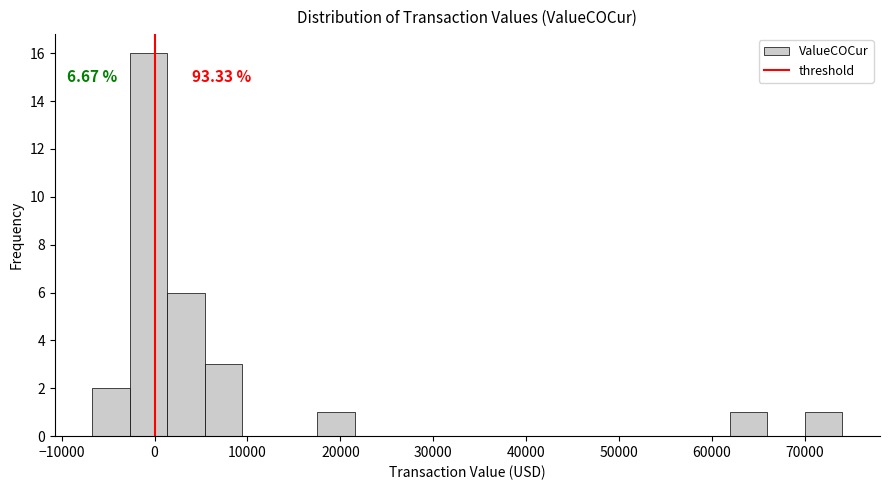

Over which range of the x-axis is the bar tallest?

-3000 to 1000